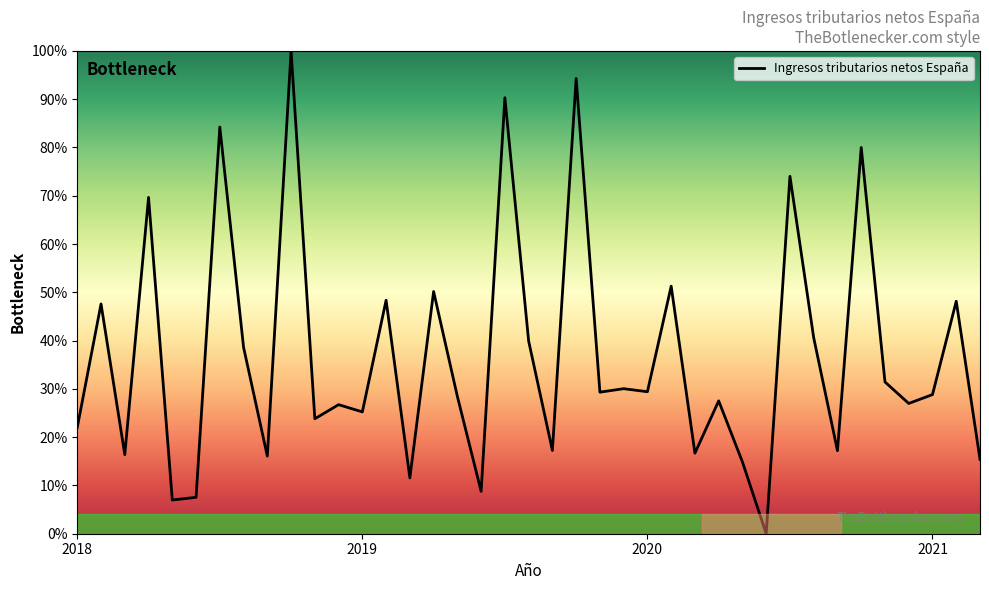

Is this an area chart (filled region under the line)?

Yes